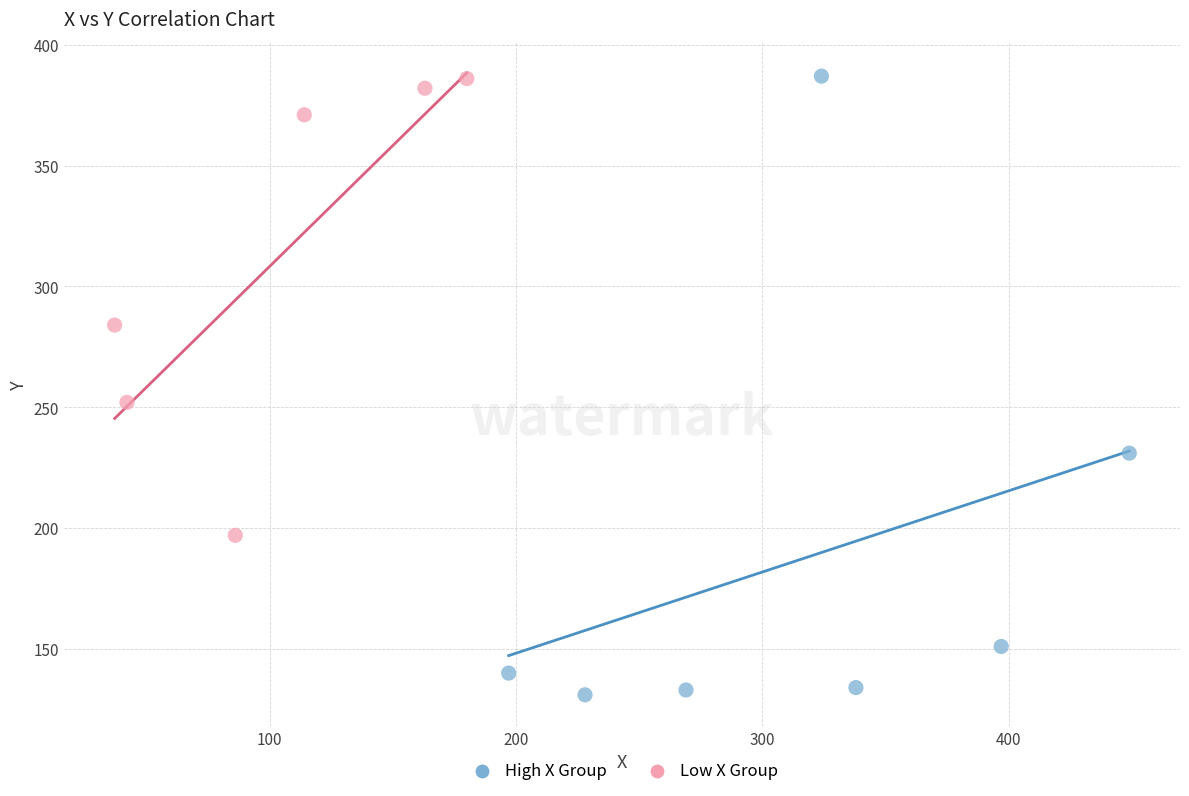

Which series has the largest Y range (max minus min)?

High X Group